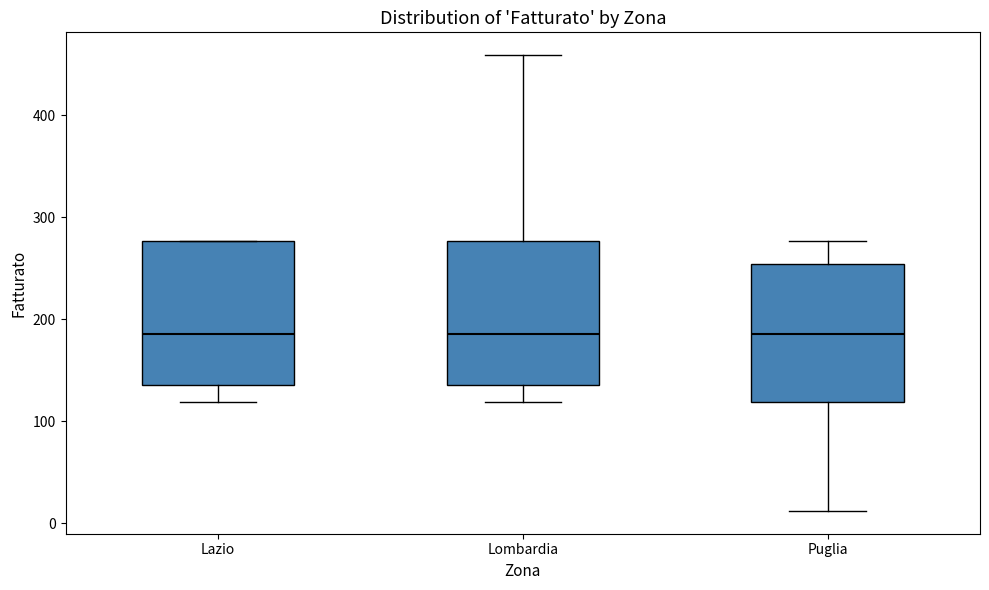

Reading left to right, read every box against the y-axis: the position of its median line, the range the box covers, and the ends of its whiskers. The values are not printed on the chart, so give them approximately, as read against the axis.

Lazio: median 190, box 140 to 280, whiskers 120 to 280
Lombardia: median 190, box 140 to 280, whiskers 120 to 460
Puglia: median 190, box 120 to 250, whiskers 10 to 280